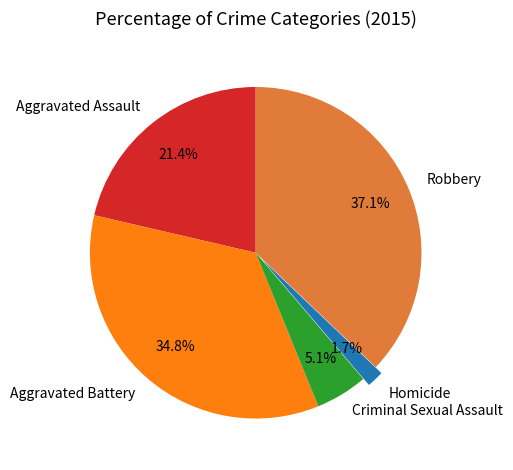

To the nearest percent, what percentage of the pie is Aggravated Battery?

35%